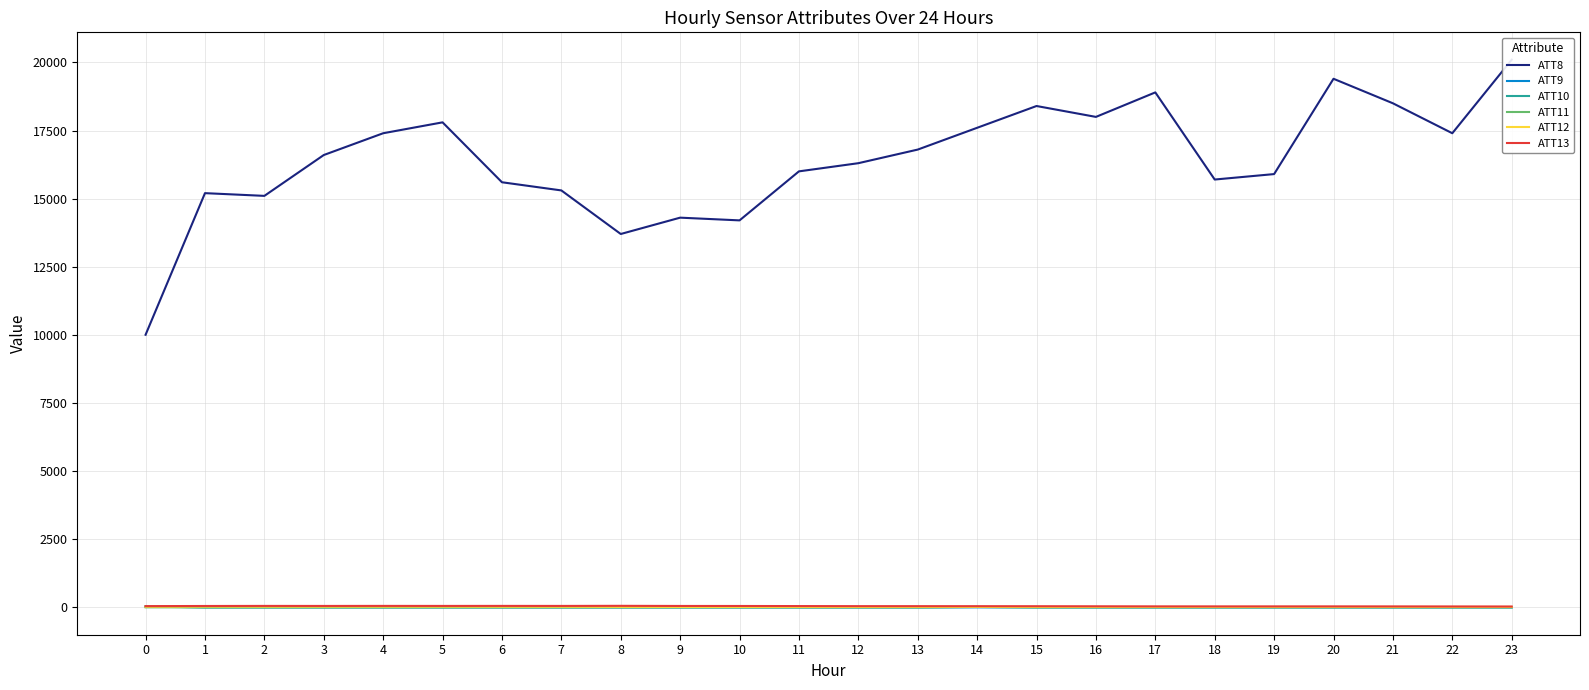

Reading left to right, transcribe all the data shown in this chart.

ATT8: 0=10000.0	1=15200.0	2=15100.0	3=16600.0	4=17400.0	5=17800.0	6=15600.0	7=15300.0	8=13700.0	9=14300.0	10=14200.0	11=16000.0	12=16300.0	13=16800.0	14=17600.0	15=18400.0	16=18000.0	17=18900.0	18=15700.0	19=15900.0	20=19400.0	21=18500.0	22=17400.0	23=20100.0
ATT9: 0=24.1	1=-10.0	2=-10.0	3=-10.0	4=-10.0	5=-10.0	6=-10.0	7=-10.0	8=-10.0	9=-10.0	10=-10.0	11=-10.0	12=-10.0	13=-10.0	14=-10.0	15=-10.0	16=-10.0	17=-10.0	18=-10.0	19=-10.0	20=-10.0	21=-10.0	22=-10.0	23=-10.0
ATT10: 0=15.0	1=-10.0	2=-10.0	3=-10.0	4=-10.0	5=-10.0	6=-10.0	7=-10.0	8=-10.0	9=-10.0	10=-10.0	11=-10.0	12=-10.0	13=-10.0	14=4.0	15=-10.0	16=-10.0	17=-10.0	18=-10.0	19=-10.0	20=-10.0	21=-10.0	22=-10.0	23=-10.0
ATT11: 0=-10.0	1=-10.0	2=-10.0	3=-10.0	4=-10.0	5=-10.0	6=-10.0	7=-10.0	8=-10.0	9=-10.0	10=-10.0	11=-10.0	12=-10.0	13=-10.0	14=4.0	15=-10.0	16=-10.0	17=-10.0	18=-10.0	19=-10.0	20=-10.0	21=-10.0	22=-10.0	23=-10.0
ATT12: 0=11.9	1=16.9	2=15.1	3=15.3	4=15.2	5=15.2	6=12.7	7=11.9	8=7.5	9=5.2	10=4.8	11=4.2	12=4.3	13=4.9	14=5.1	15=4.7	16=4.3	17=4.2	18=4.2	19=5.3	20=4.7	21=5.0	22=4.8	23=4.9
ATT13: 0=35.0	1=39.6	2=42.5	3=41.2	4=43.0	5=41.9	6=43.1	7=41.9	8=45.6	9=40.7	10=39.9	11=36.6	12=33.7	13=33.2	14=32.3	15=31.2	16=28.2	17=25.4	18=24.8	19=24.8	20=24.9	21=23.9	22=22.3	23=20.7